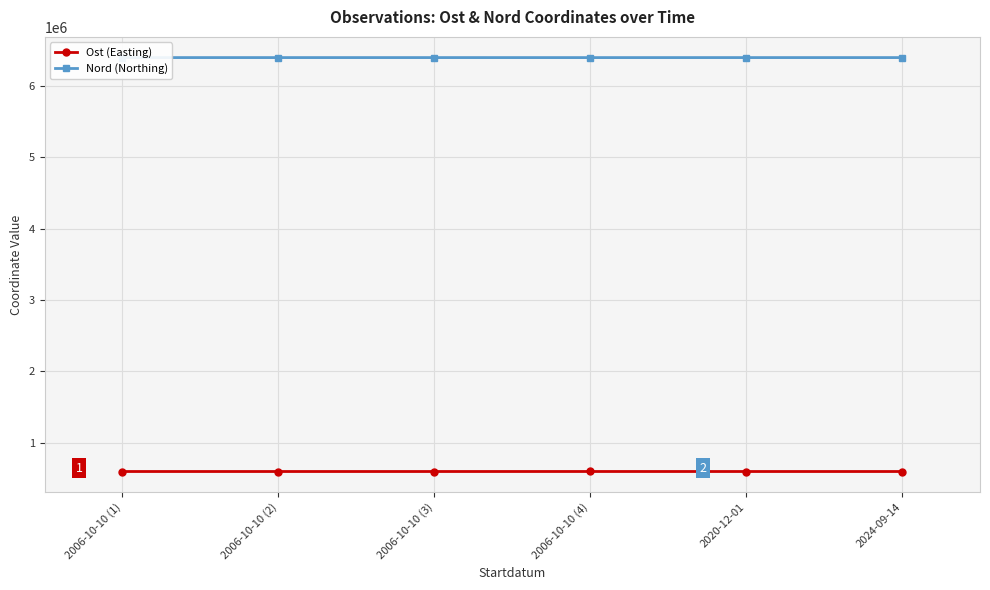

The value of Nord (Northing) at 2006-10-10 (2) is 6398969.8. True or false?

True